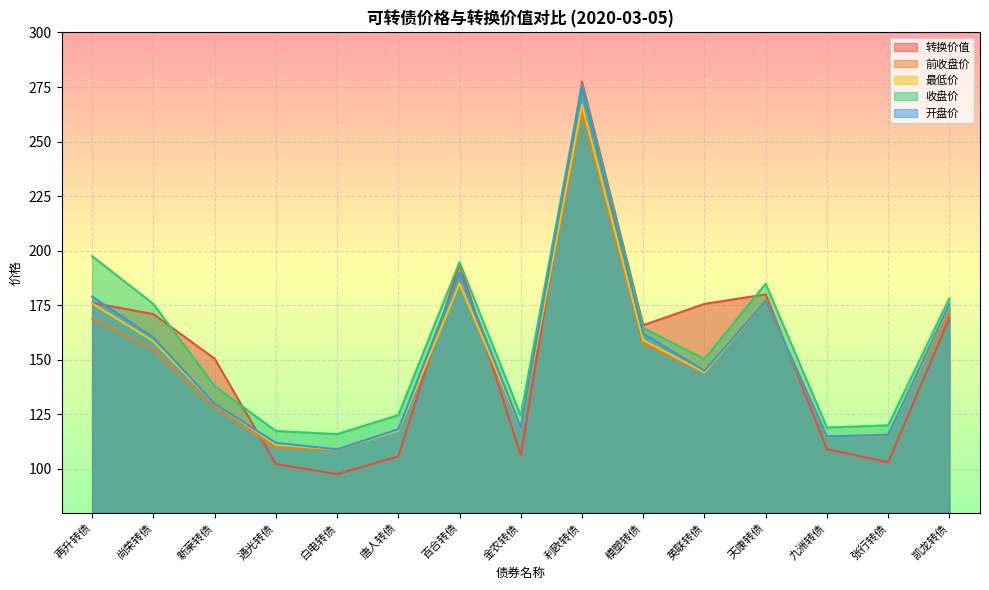

What is the difference between the second highest and minimum values in the 收盘价 series?

81.6